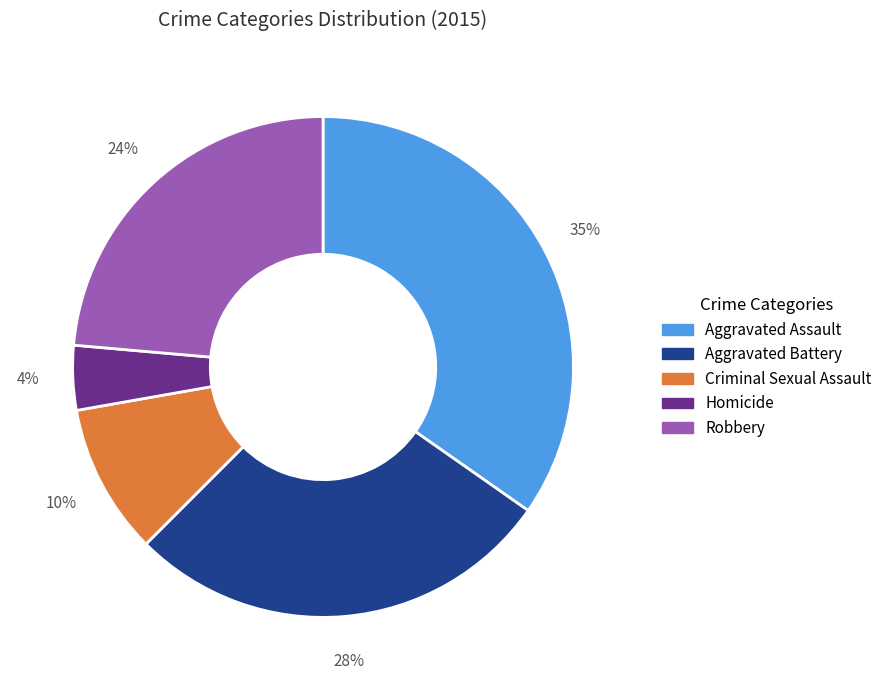

Which has a higher value, Robbery or Criminal Sexual Assault?

Robbery